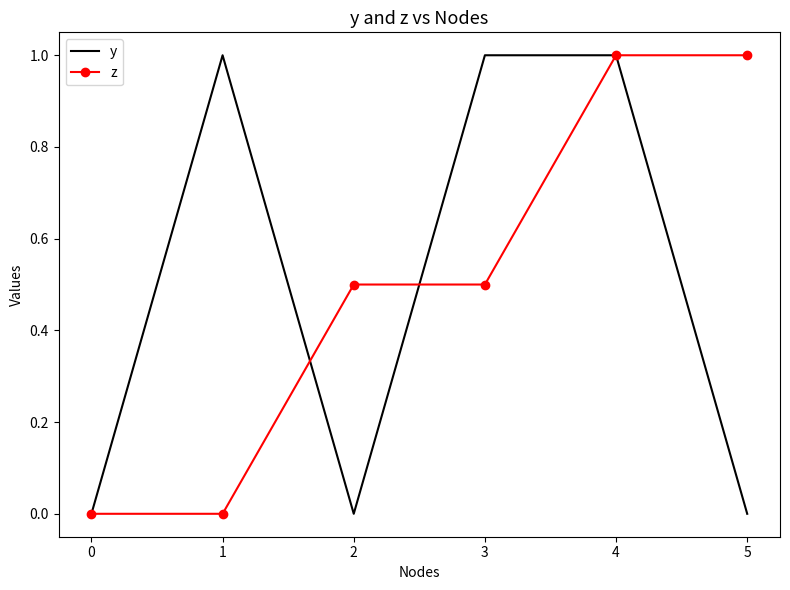

Between 2 and 4, which series saw the biggest shift?

y